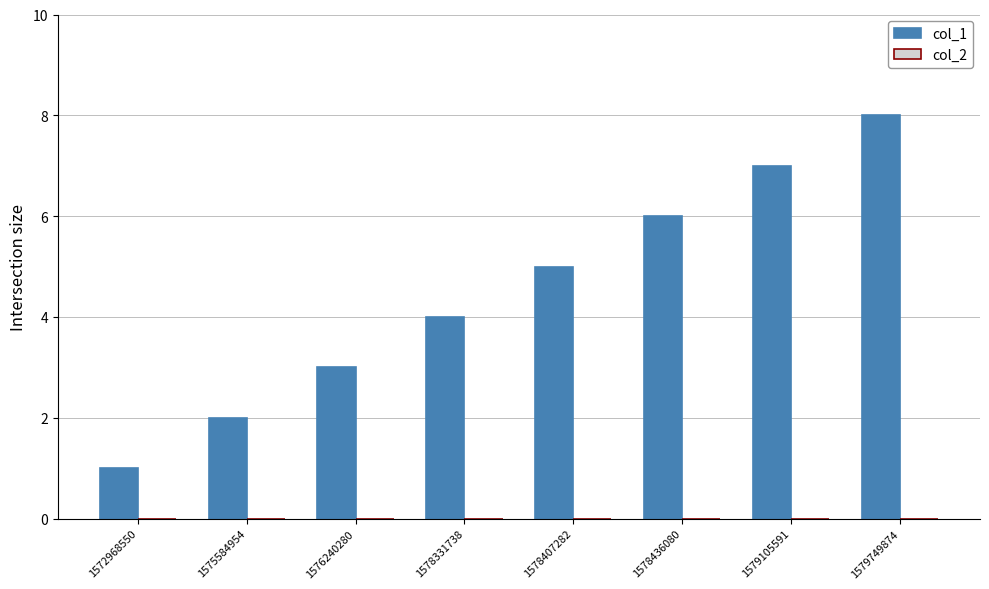

List the labels in order of value, smallest first.

1572968550, 1575584954, 1576240280, 1578331738, 1578407282, 1578436080, 1579105591, 1579749874